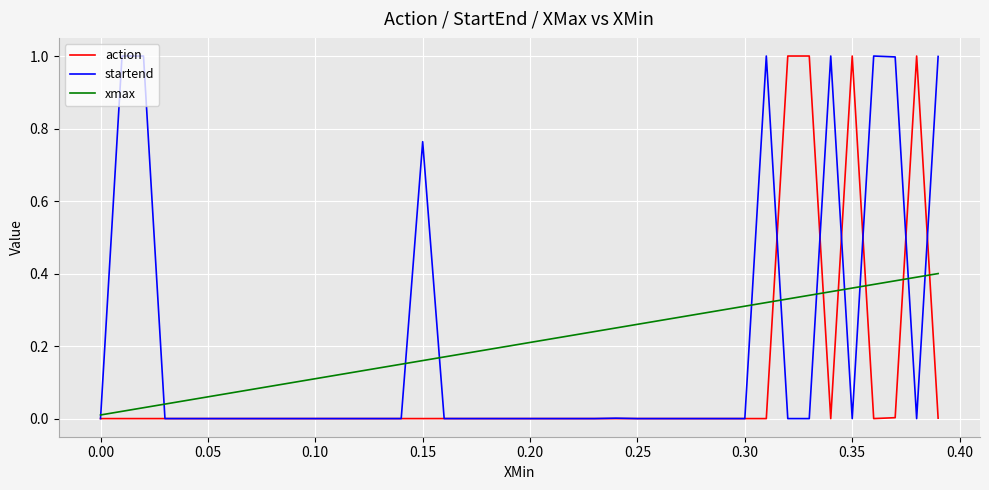

Does the chart display data point markers on the line(s)?

No